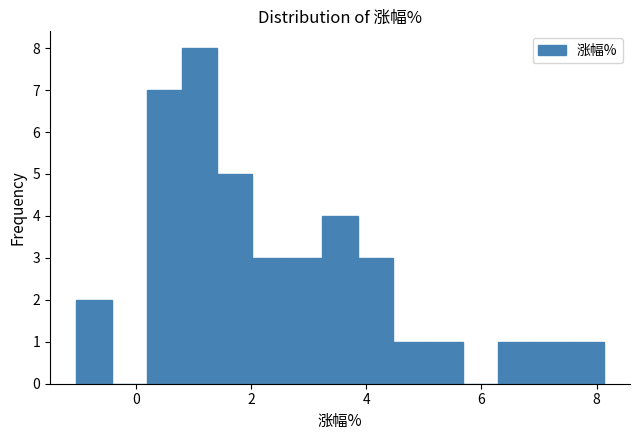

Around what value on the x-axis is the tallest bar? Give the approximate position of its centre, as read against the axis.

1.2